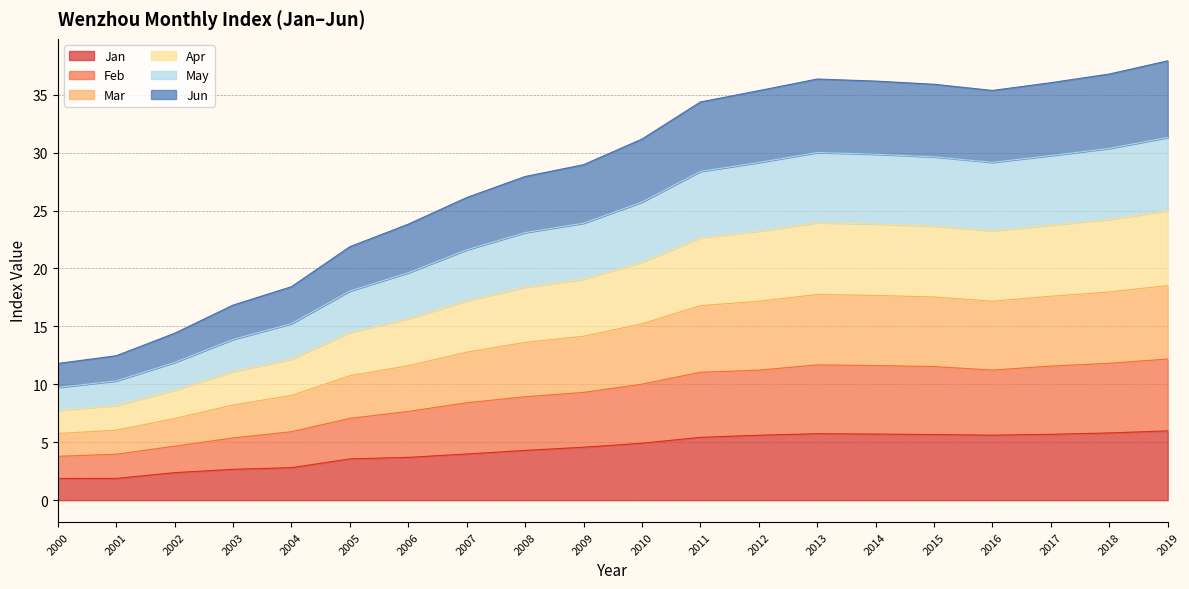

Does the chart display data point markers on the line(s)?

No